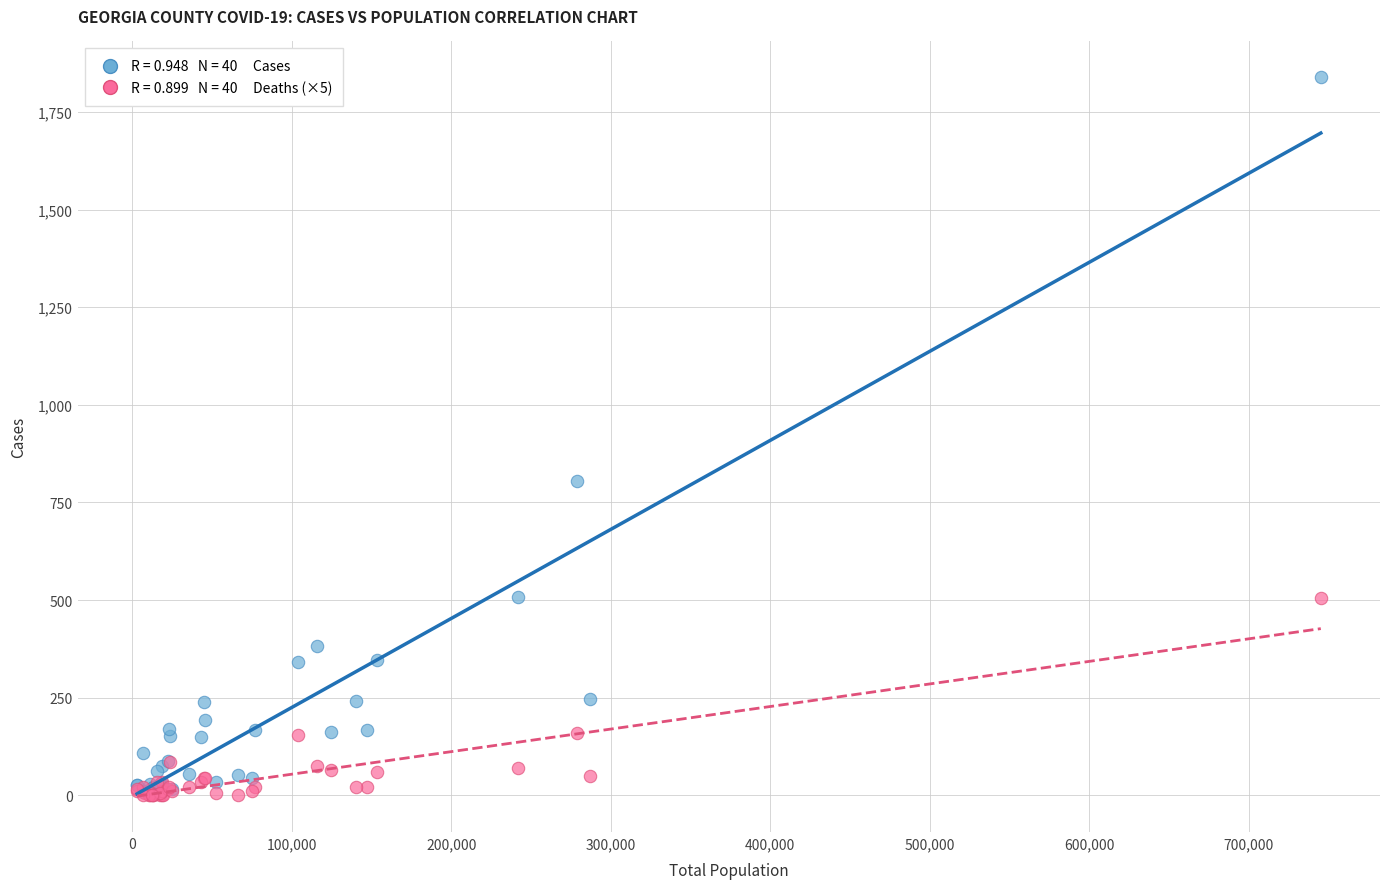

Across all series, what Y value is closest to 919?

804